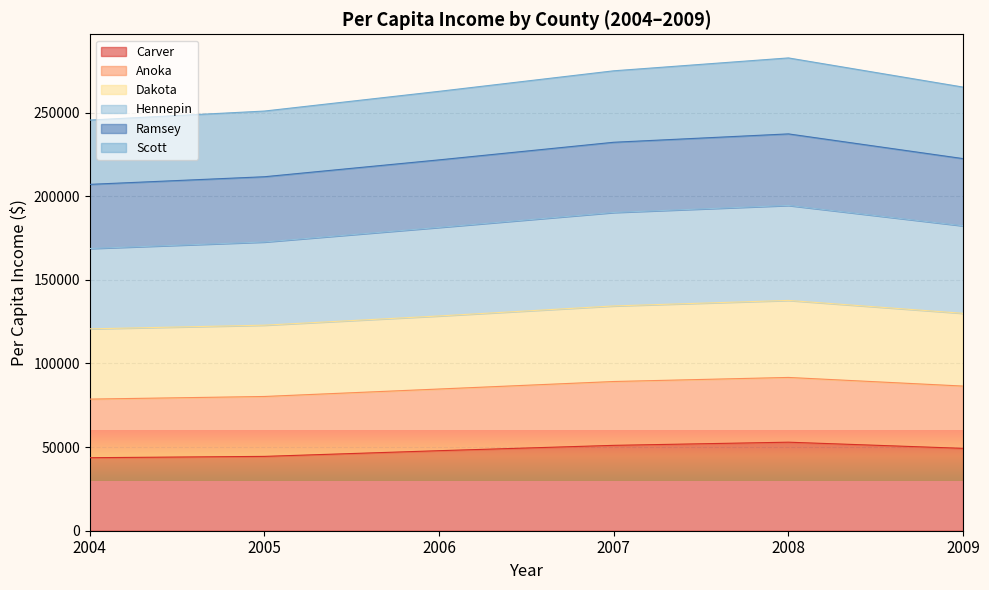

What is the total value across all series at 2005?

250888